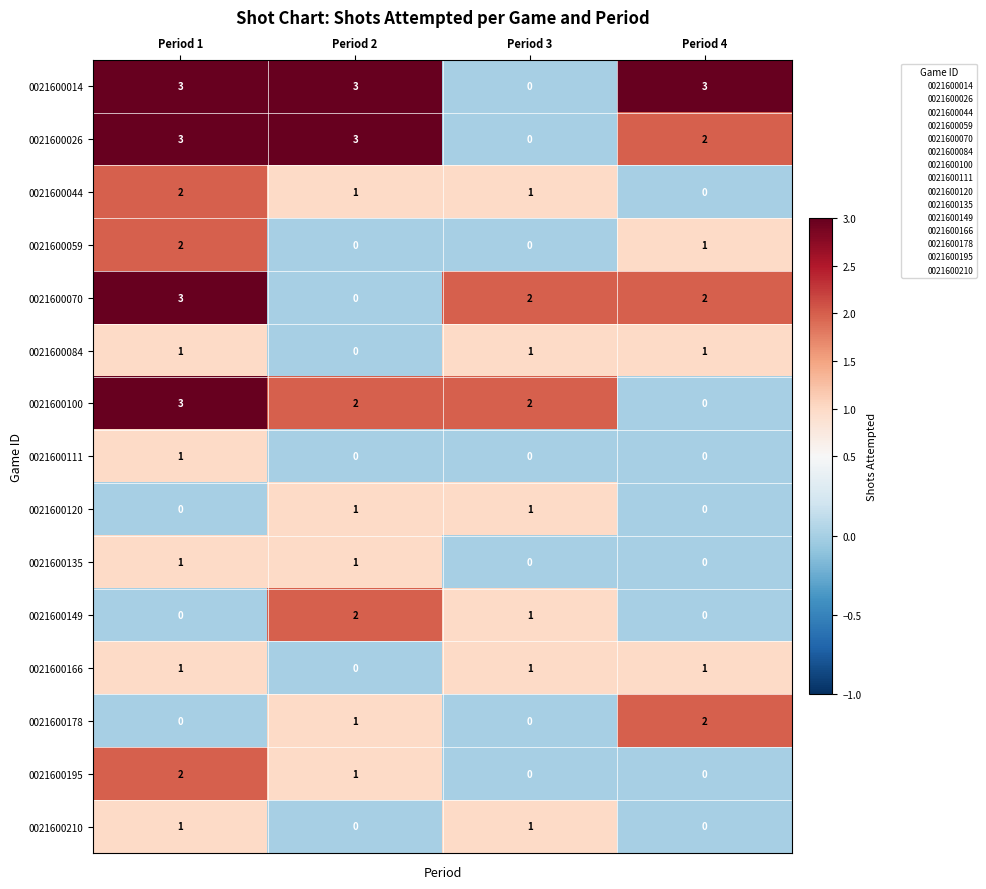

How many 0021600100 values are between 2 and 3?

3